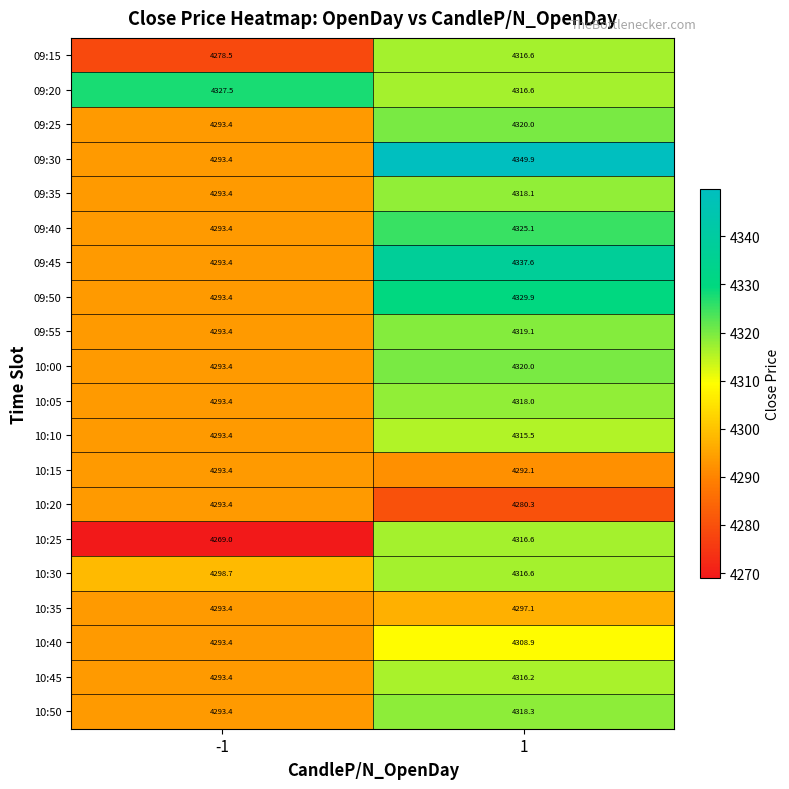

What is the total value across all series at 1?

86332.5